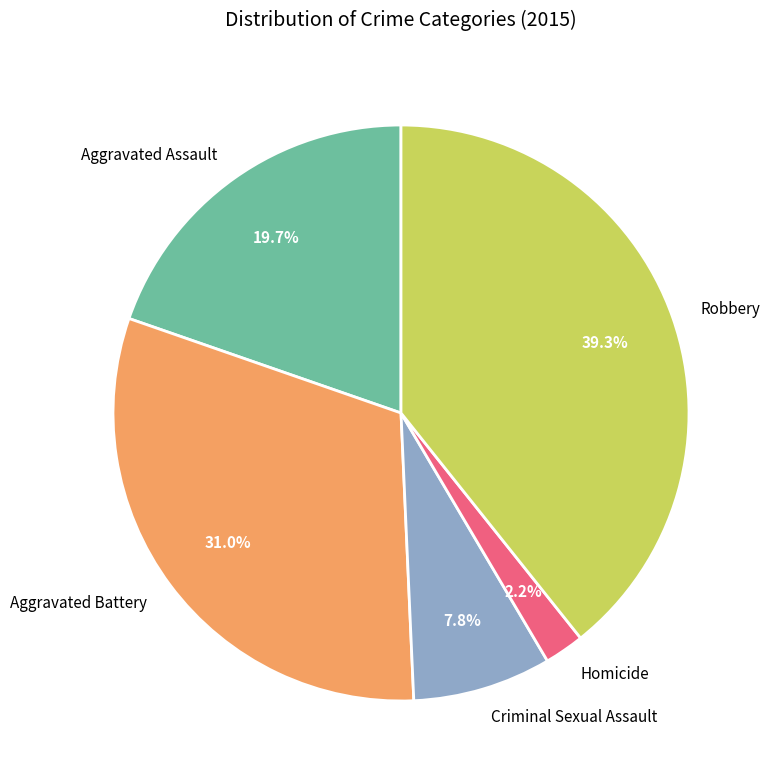

What percentage do Homicide and Robbery together represent?

41.5%